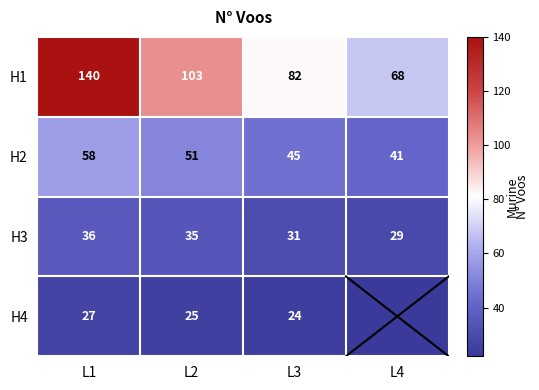

Rank the series at L3 from highest to lowest value.

H1, H2, H3, H4